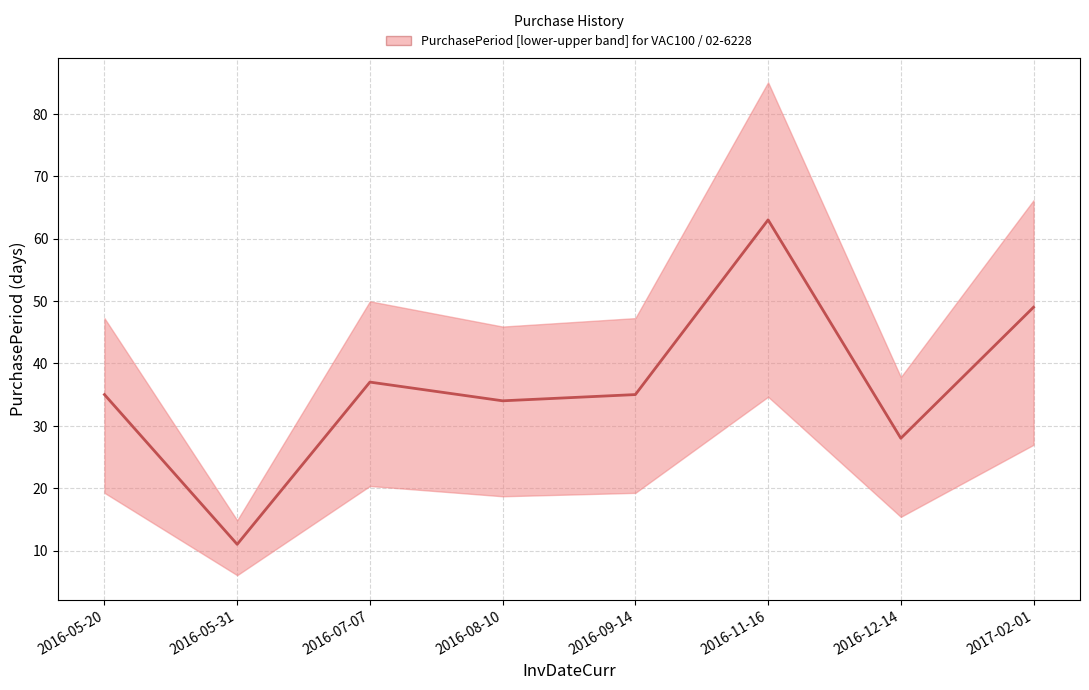

Reading left to right, list all the values displayed in this chart.

2016-05-20=35	2016-05-31=11	2016-07-07=37	2016-08-10=34	2016-09-14=35	2016-11-16=63	2016-12-14=28	2017-02-01=49